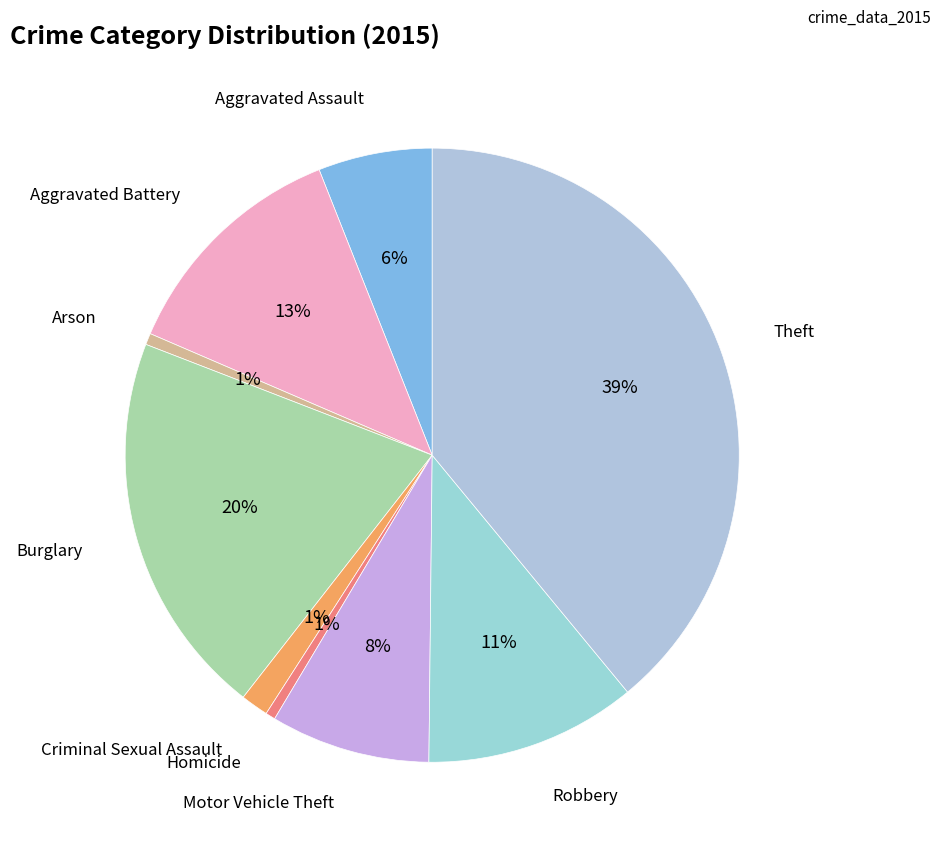

To the nearest percent, what is the average slice percentage?

11%